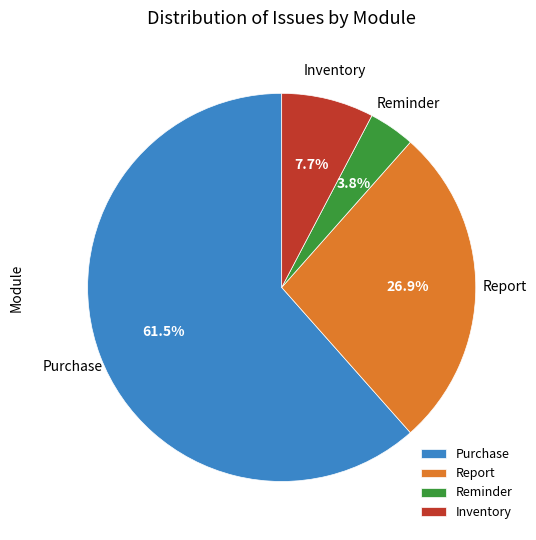

Count the number of slices in the pie.

4